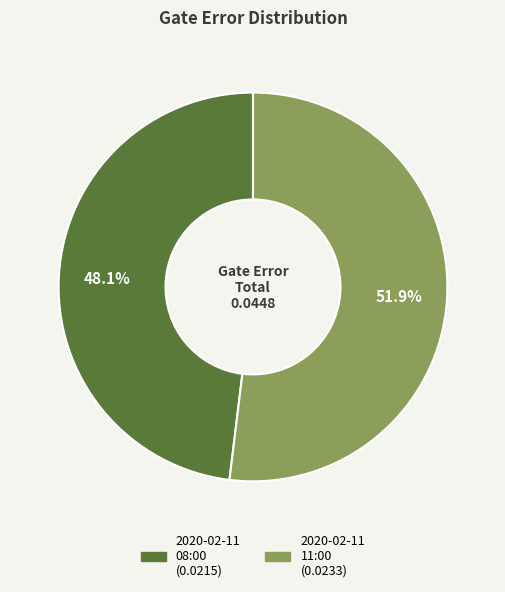

Is there a majority slice in this chart?

Yes